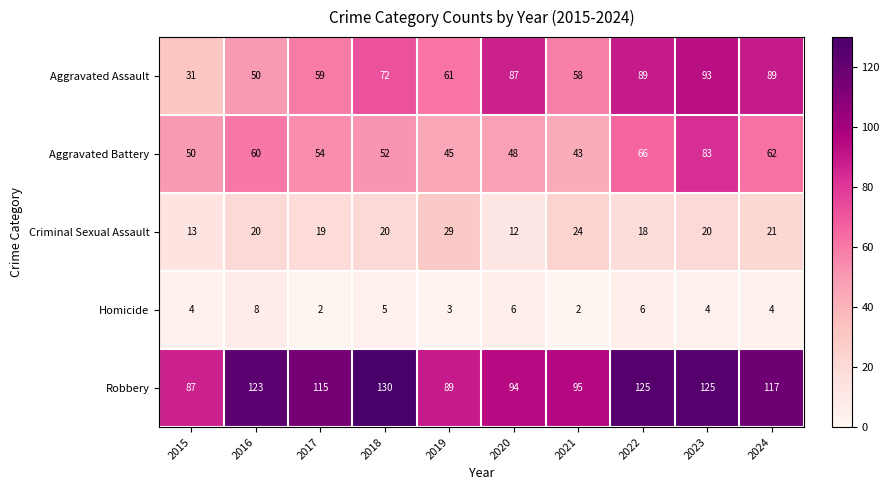

Which series changed the most between 2019 and 2023?

Aggravated Battery